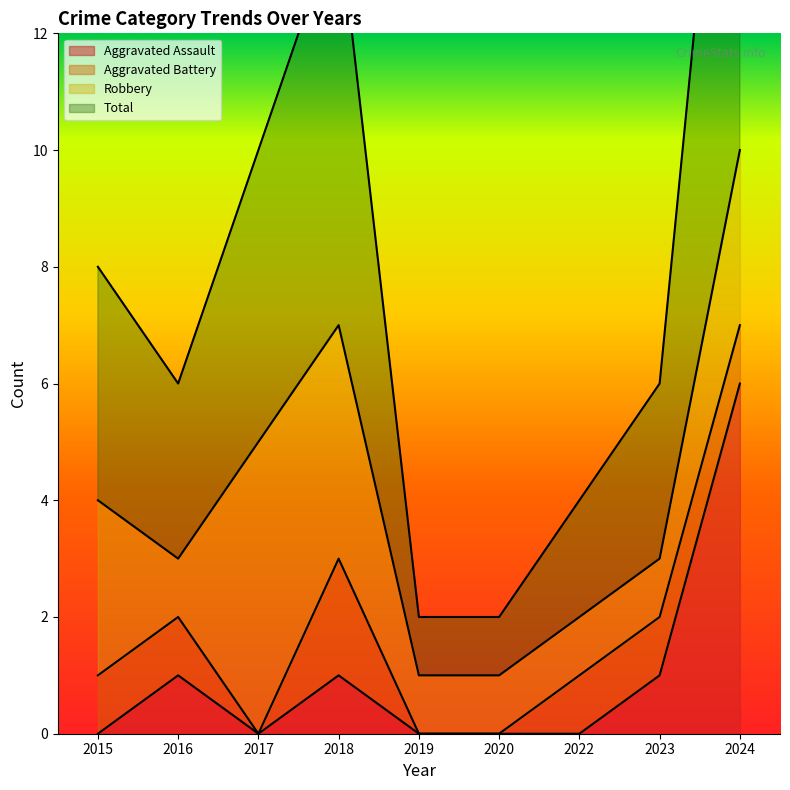

Is the value of Total at 2023 greater than the value of Aggravated Assault at 2019?

Yes